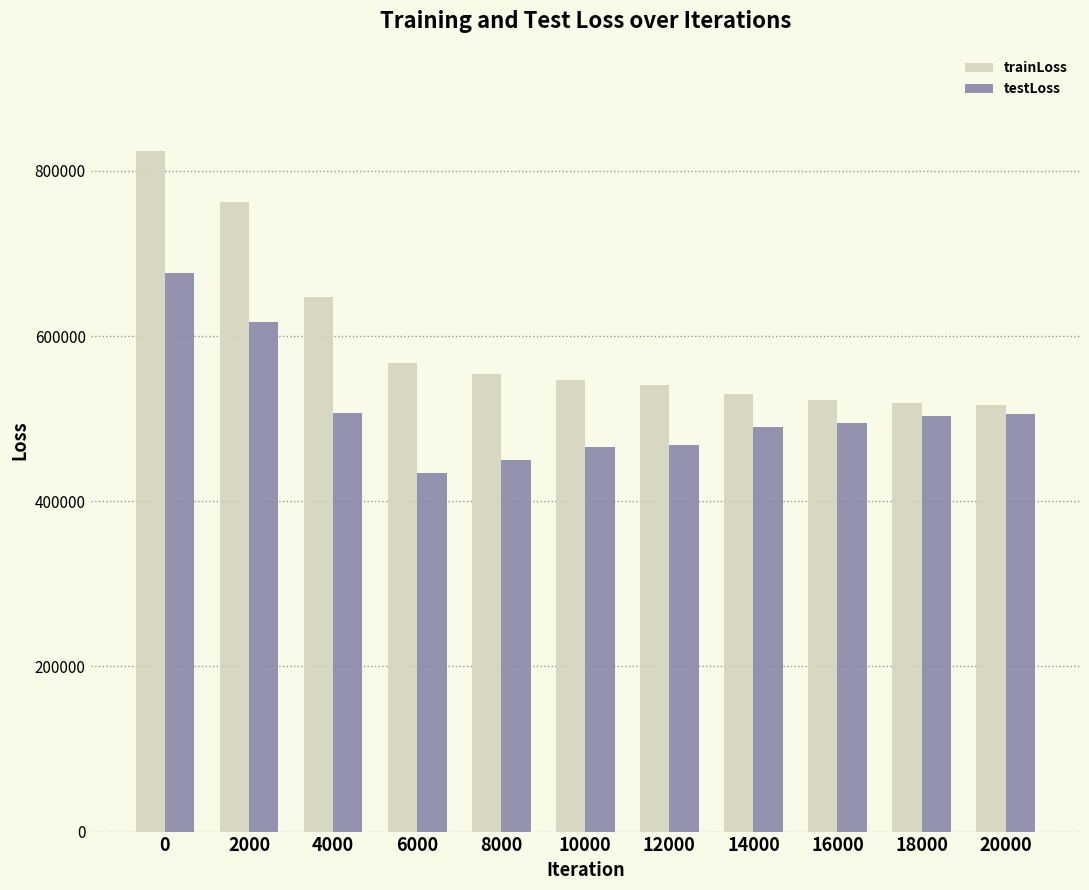

Rank the series at 14000 from lowest to highest value.

testLoss, trainLoss